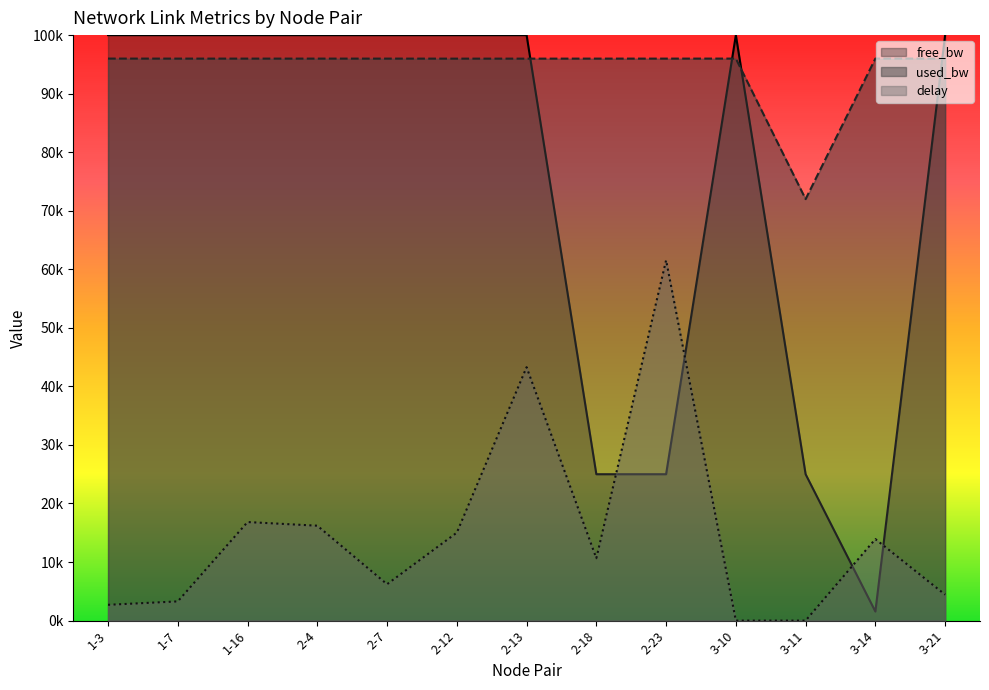

What is the difference between the maximum and minimum values in the free_bw series?

98450.0